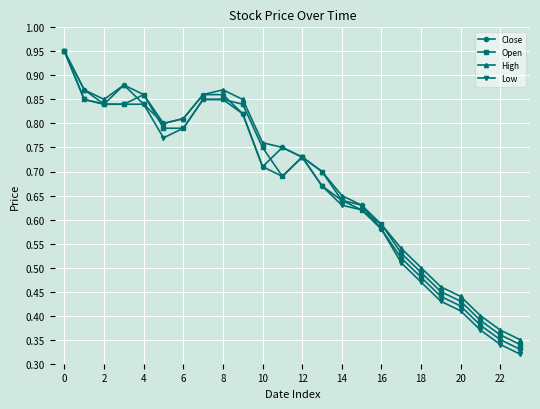

Which series has the largest range (max minus min)?

Low